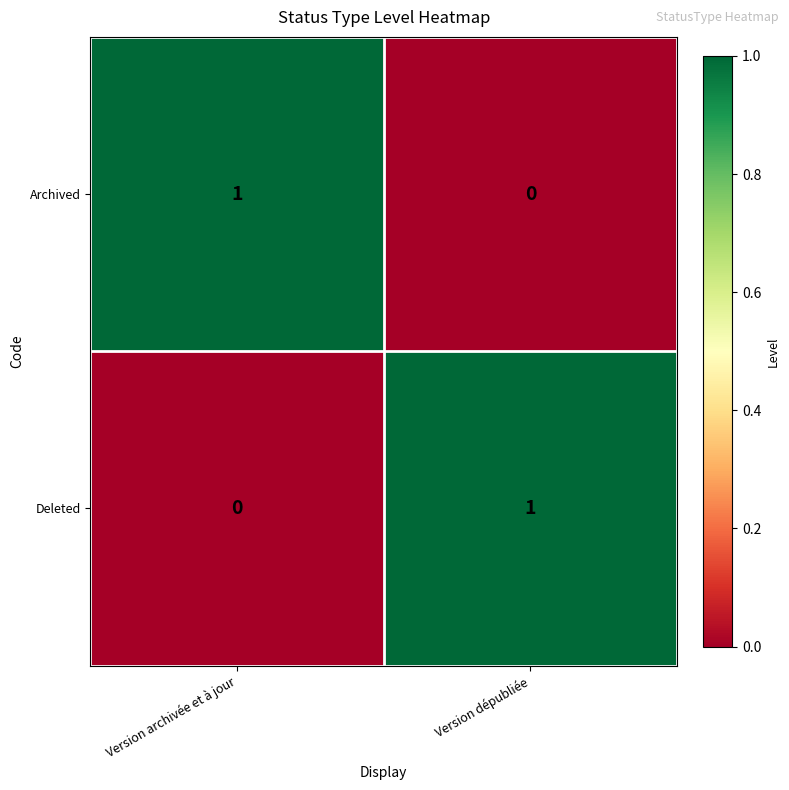

How many distinct data groups are displayed?

2